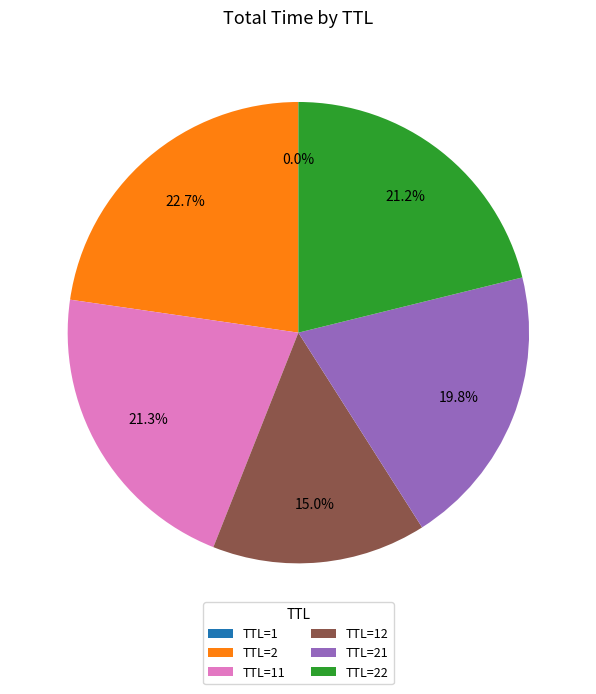

Is the sum of TTL=21 and TTL=2 greater than half?

No